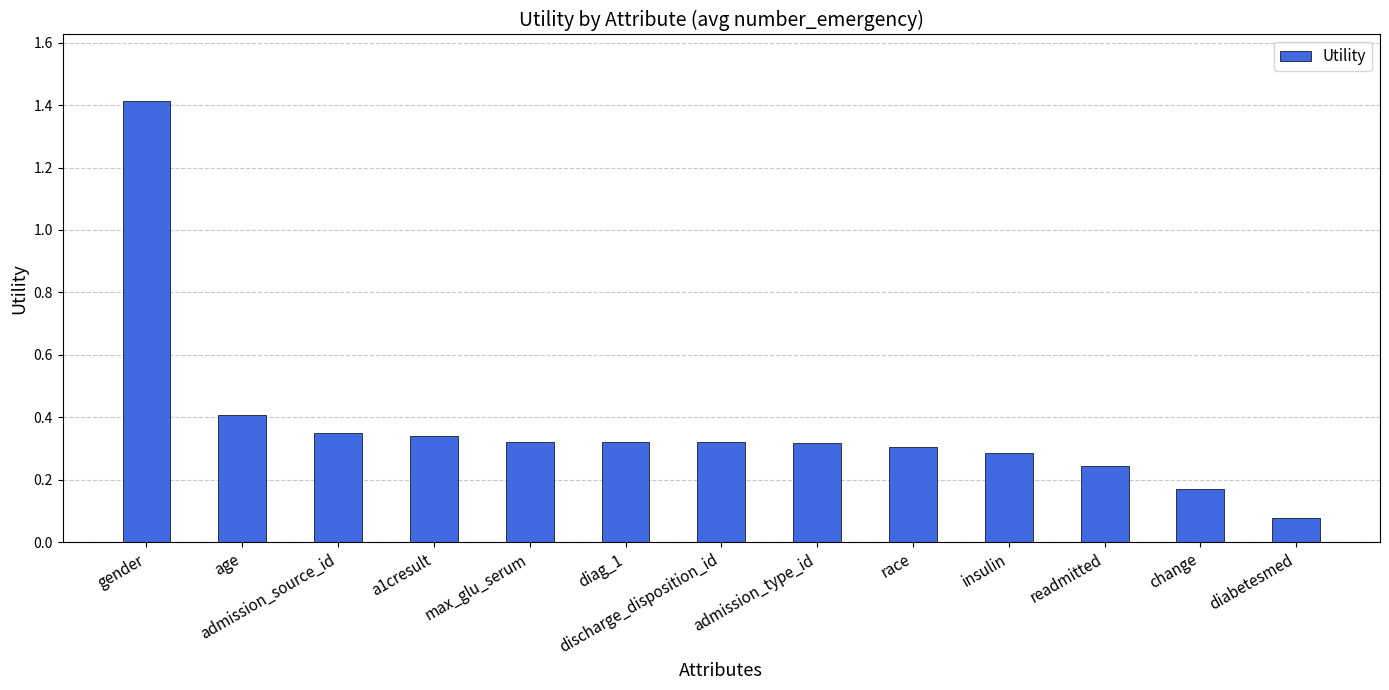

The chart shows a value of 0.3 at discharge_disposition_id. True or false?

True